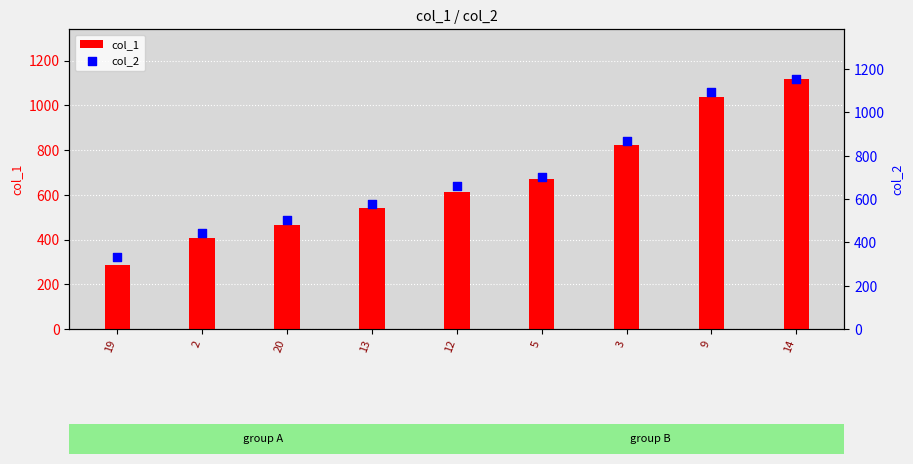

Which series has the largest total across all categories?

col_2